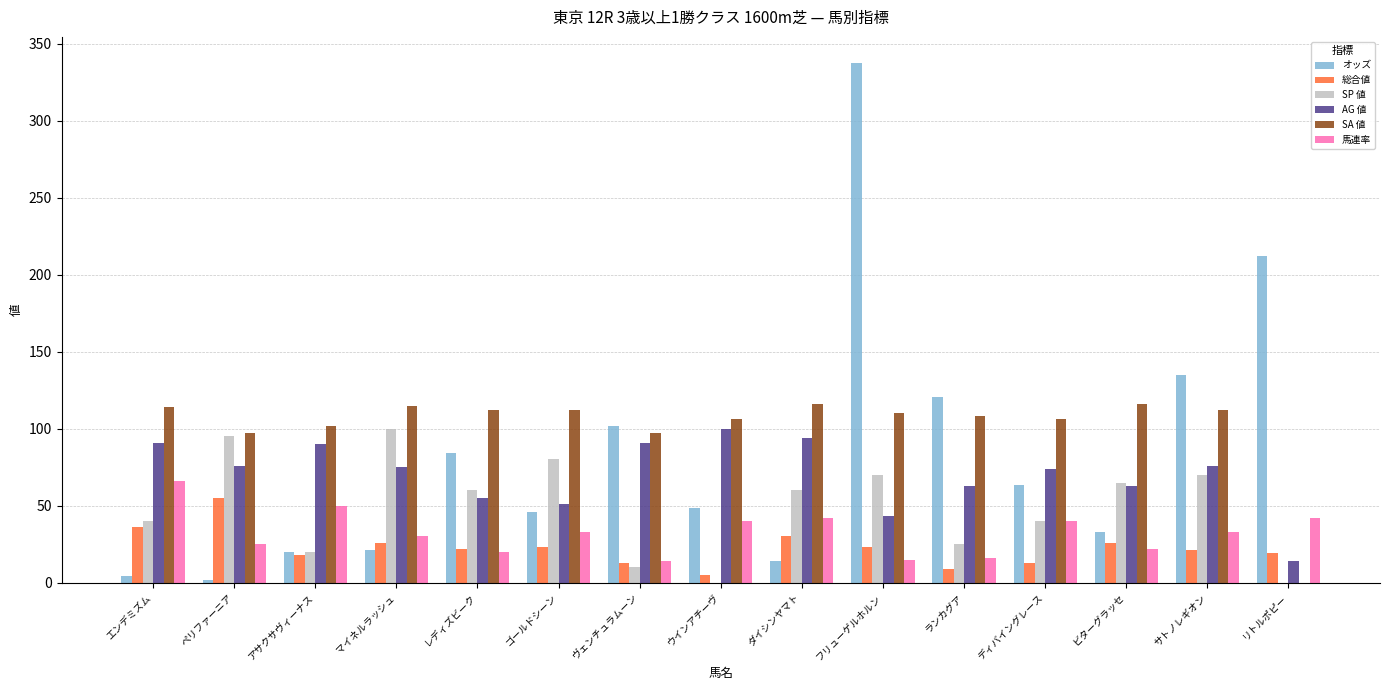

What is the sum of all AG 値 values?

1056.0